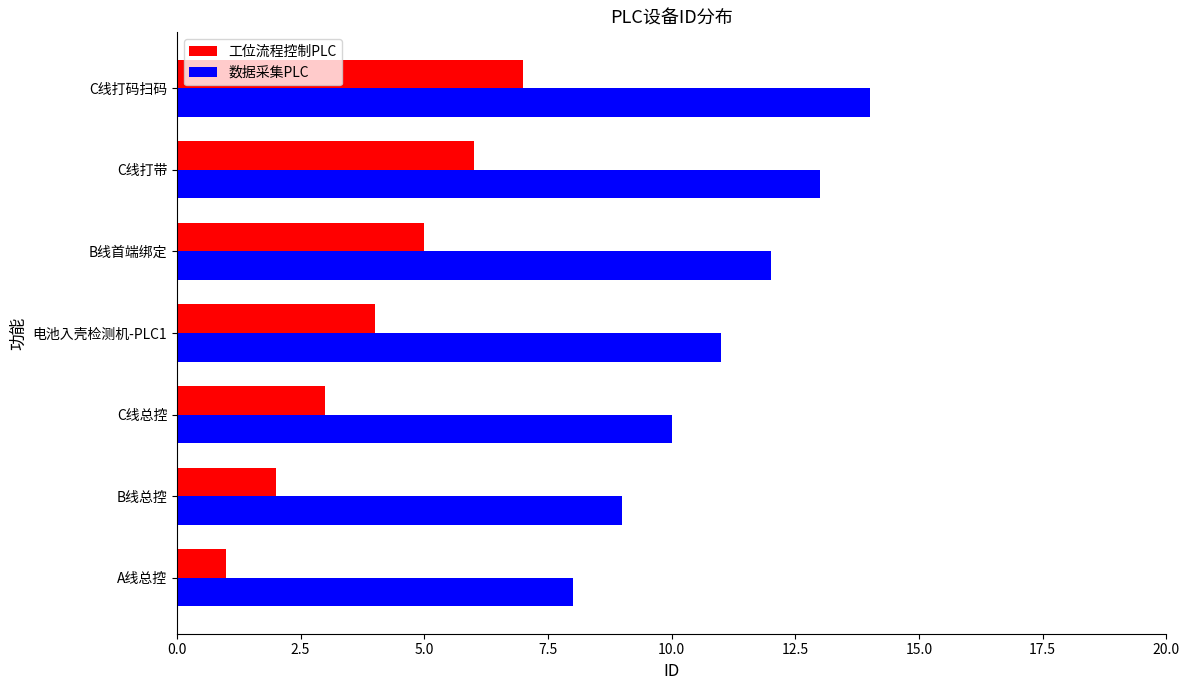

List the series in order of their peak value, lowest first.

工位流程控制PLC, 数据采集PLC